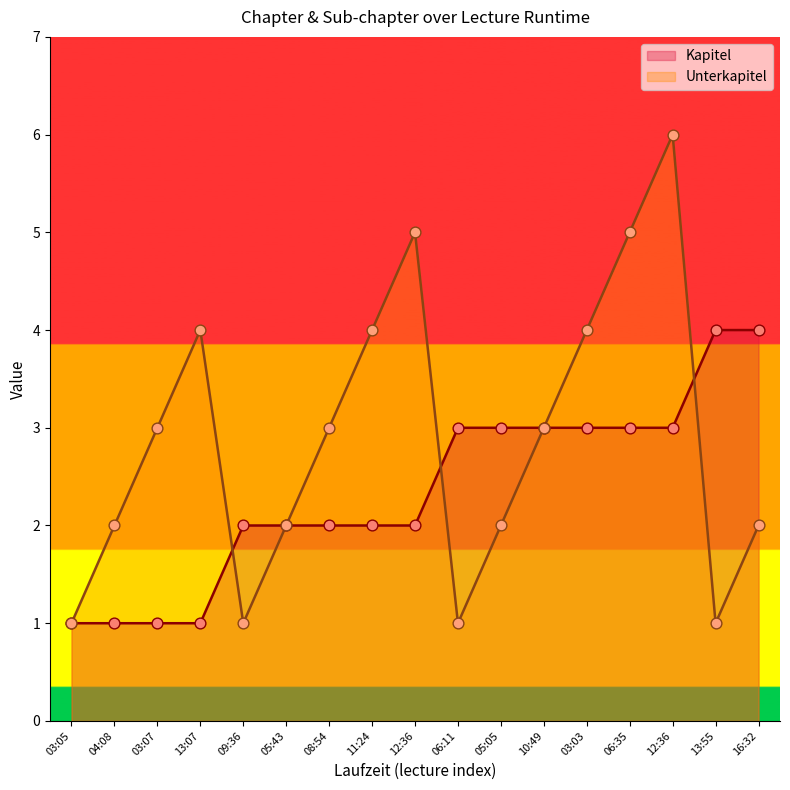

Is the value of Unterkapitel at 06:11 greater than the value of Kapitel at 03:07?

No